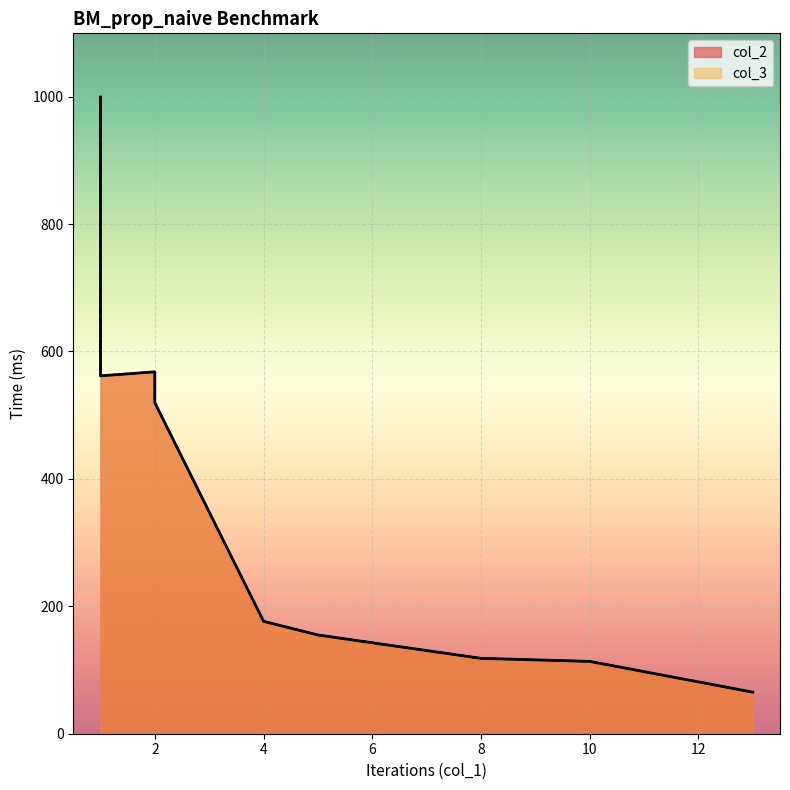

Between 10 and 2, which series saw the biggest shift?

col_3